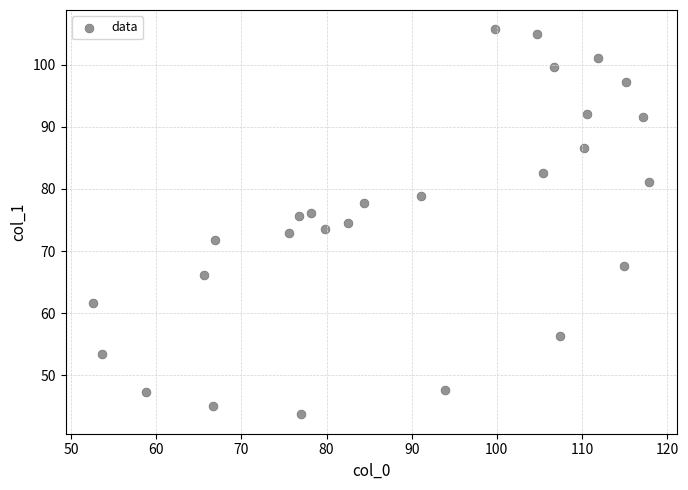

What is the range of X values (max minus min)?

65.3